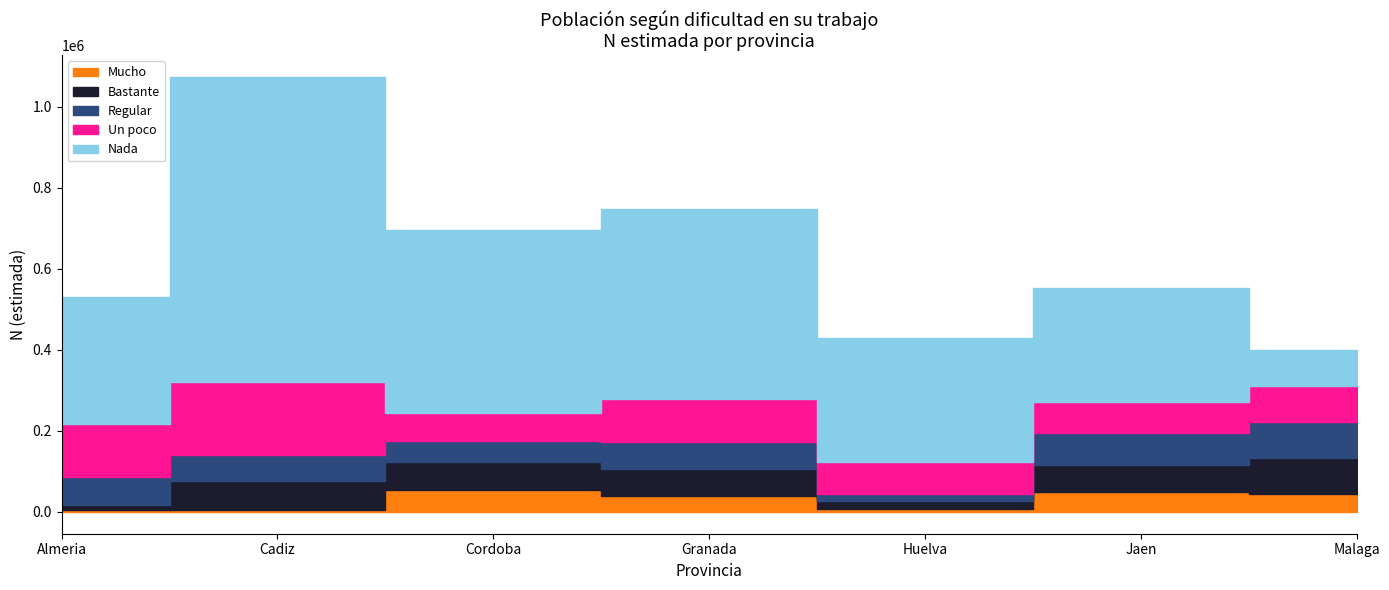

At which category does Un poco reach its first local peak?

Cadiz